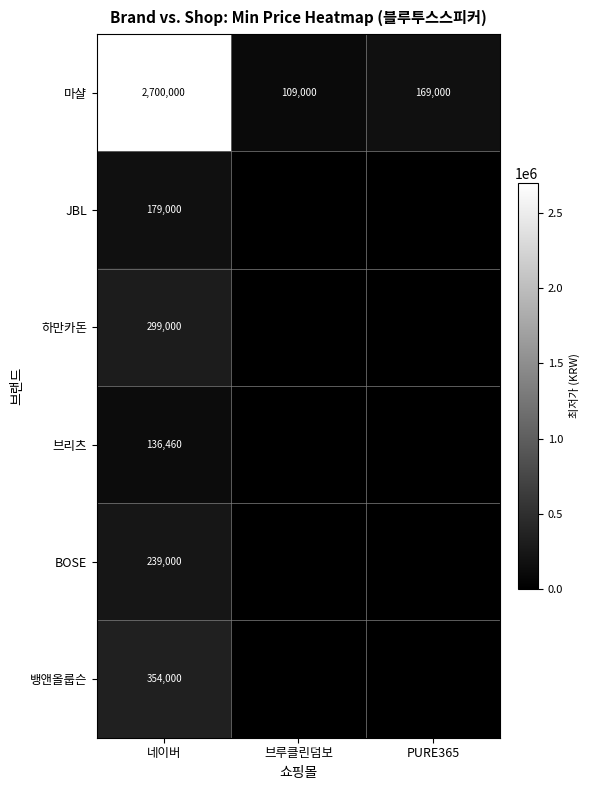

The 하만카돈 series shows 481107 at 네이버. True or false?

False